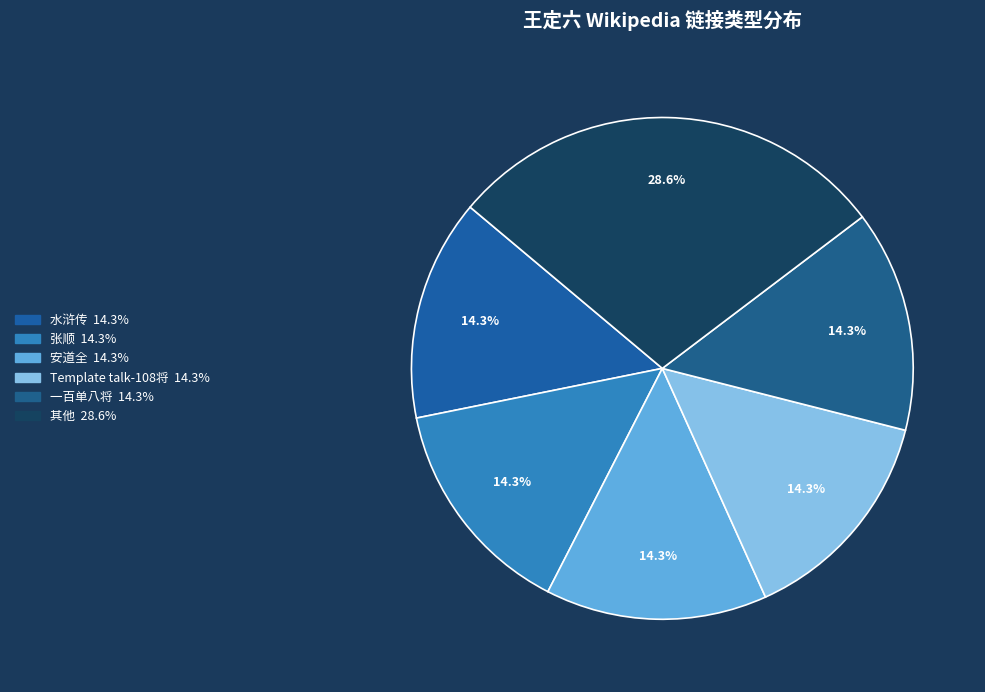

Count the number of slices in the pie.

6